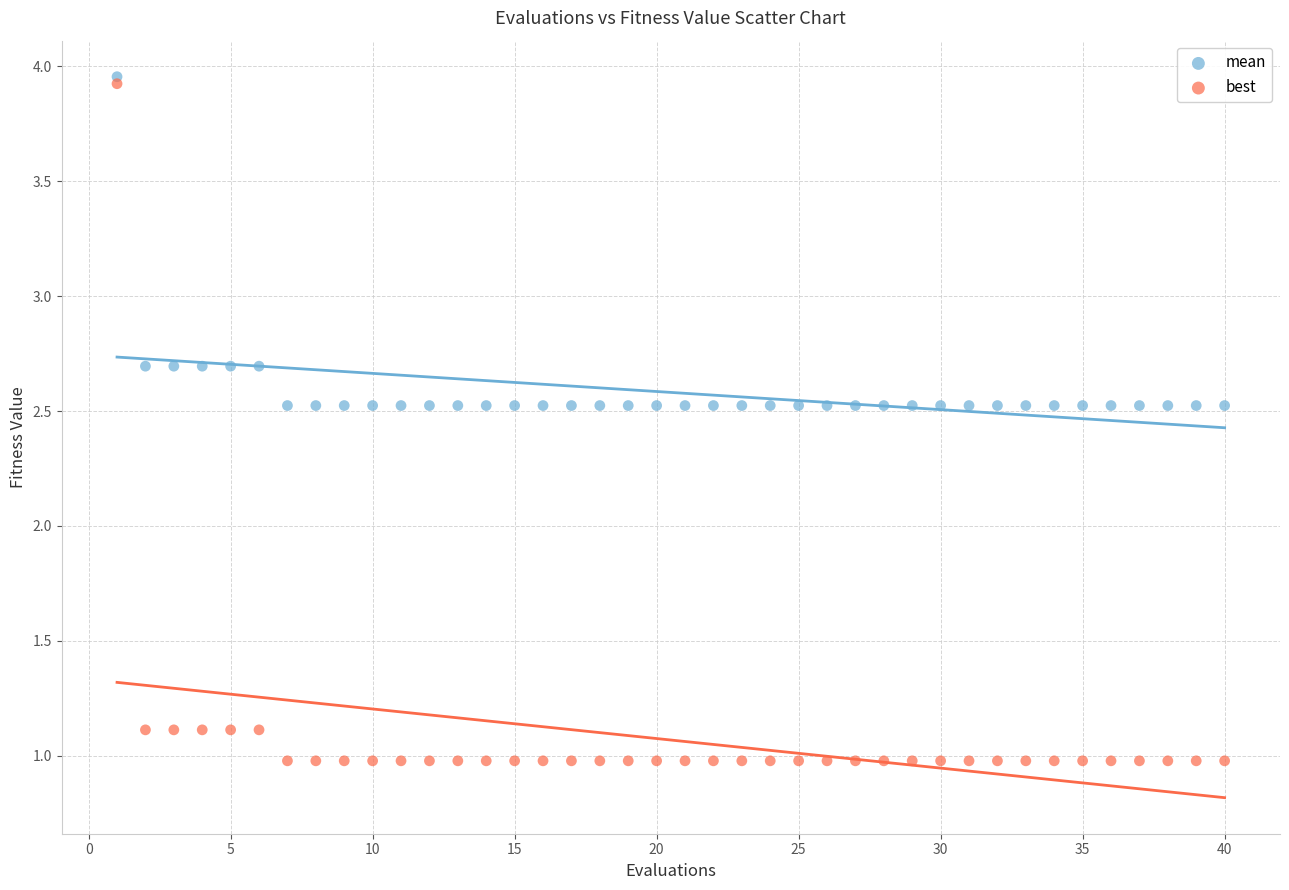

What are all the series names shown in the legend?

mean, best